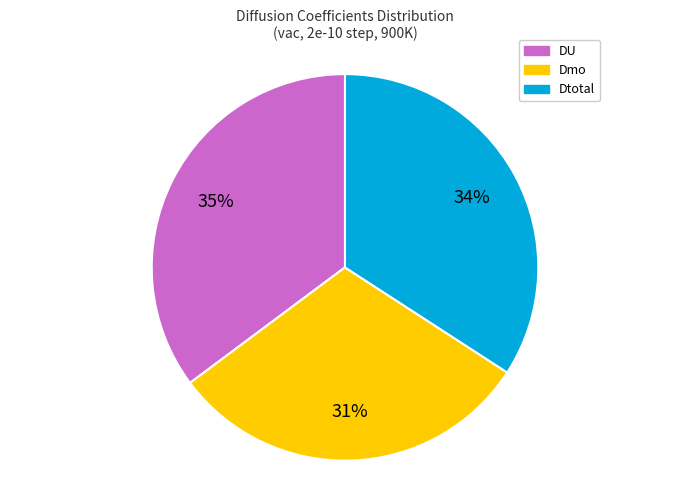

To the nearest percent, what is the average slice percentage?

33%